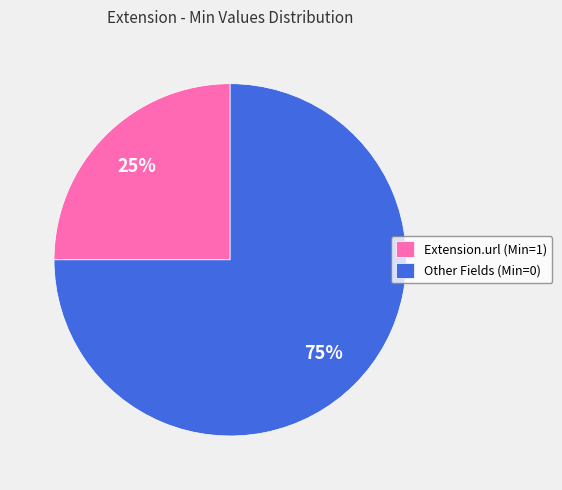

To the nearest percent, what is the difference between the largest and smallest slice percentages?

50%